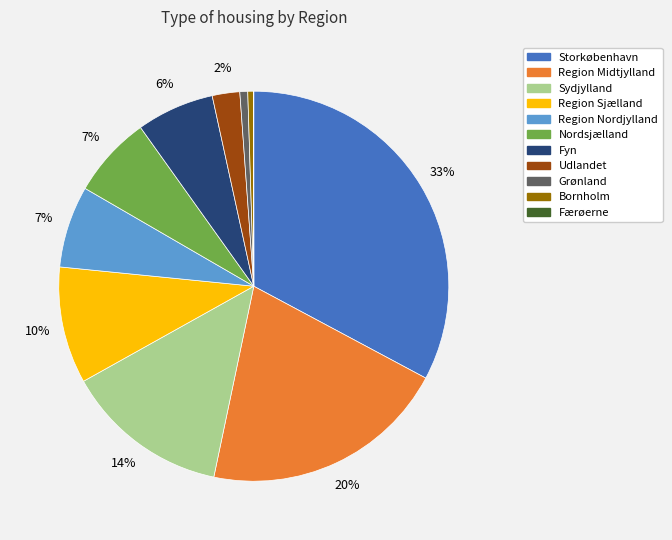

Does Region Sjælland account for over 50% of the chart?

No